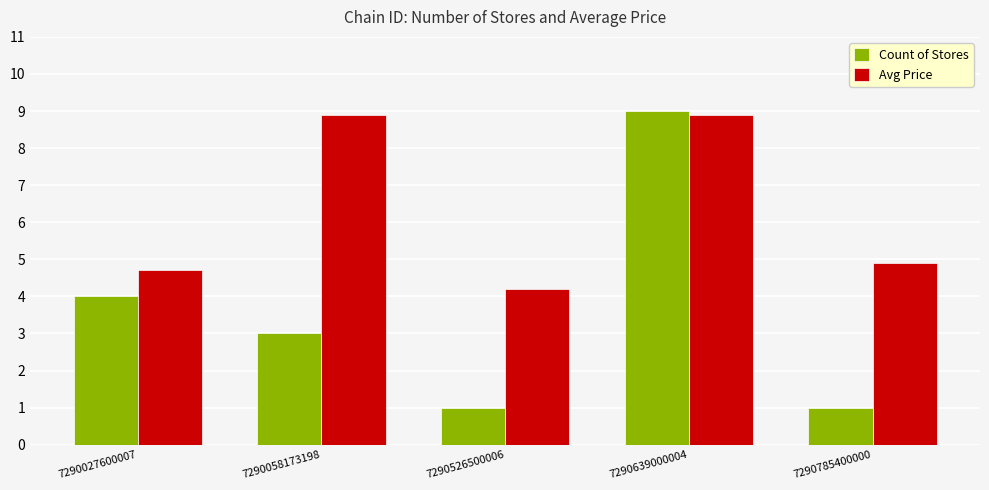

Are the bars grouped side by side (vs. stacked)?

Yes